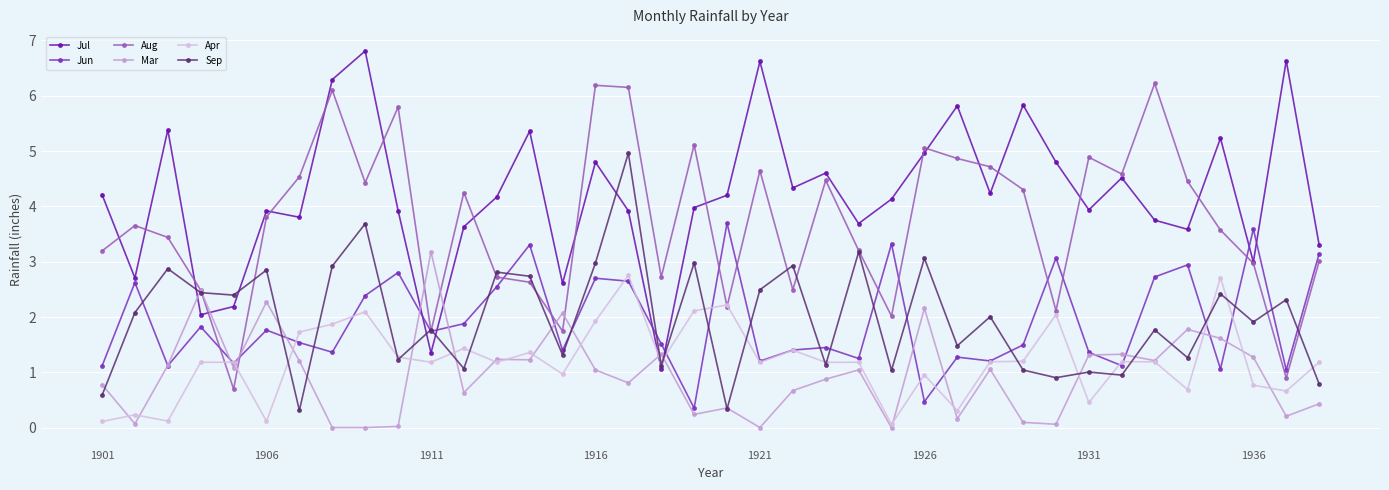

What are all the series names shown in the legend?

Jul, Jun, Aug, Mar, Apr, Sep